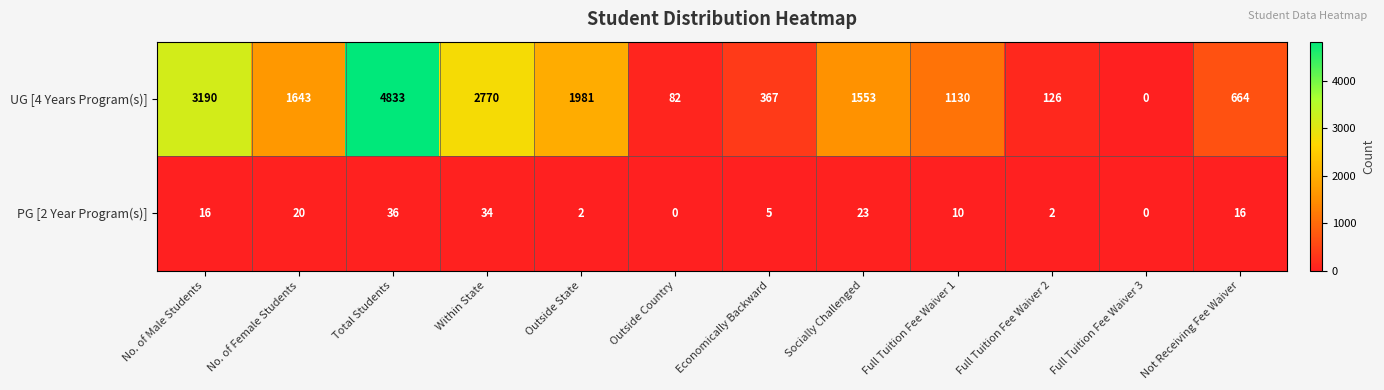

At Within State, list the series in order from smallest to largest.

PG [2 Year Program(s)], UG [4 Years Program(s)]